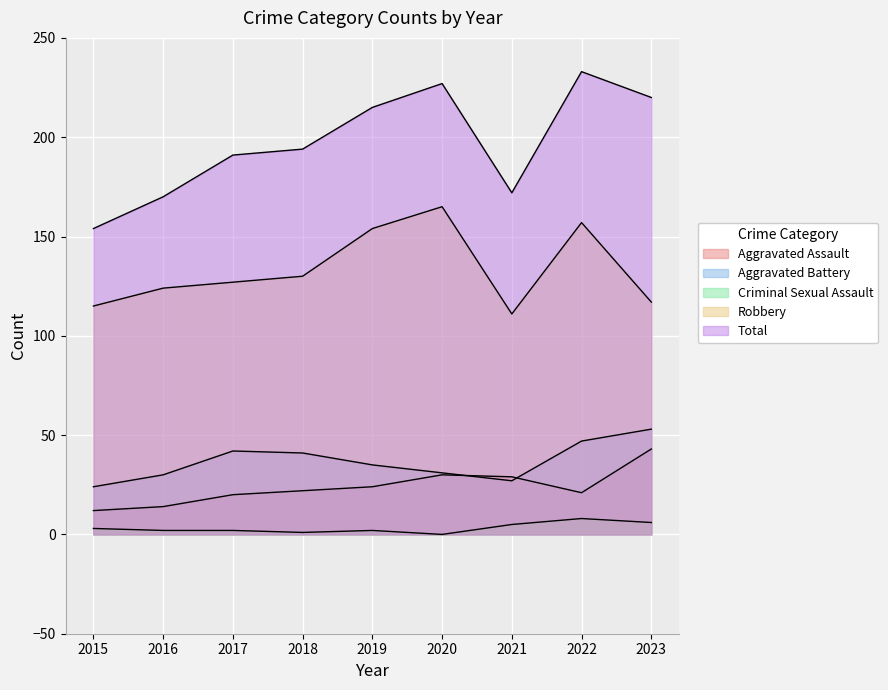

Reading left to right, extract all data points from this chart.

Aggravated Assault: 2015=12	2016=14	2017=20	2018=22	2019=24	2020=30	2021=29	2022=21	2023=43
Aggravated Battery: 2015=24	2016=30	2017=42	2018=41	2019=35	2020=31	2021=27	2022=47	2023=53
Criminal Sexual Assault: 2015=3	2016=2	2017=2	2018=1	2019=2	2020=0	2021=5	2022=8	2023=6
Robbery: 2015=115	2016=124	2017=127	2018=130	2019=154	2020=165	2021=111	2022=157	2023=117
Total: 2015=154	2016=170	2017=191	2018=194	2019=215	2020=227	2021=172	2022=233	2023=220